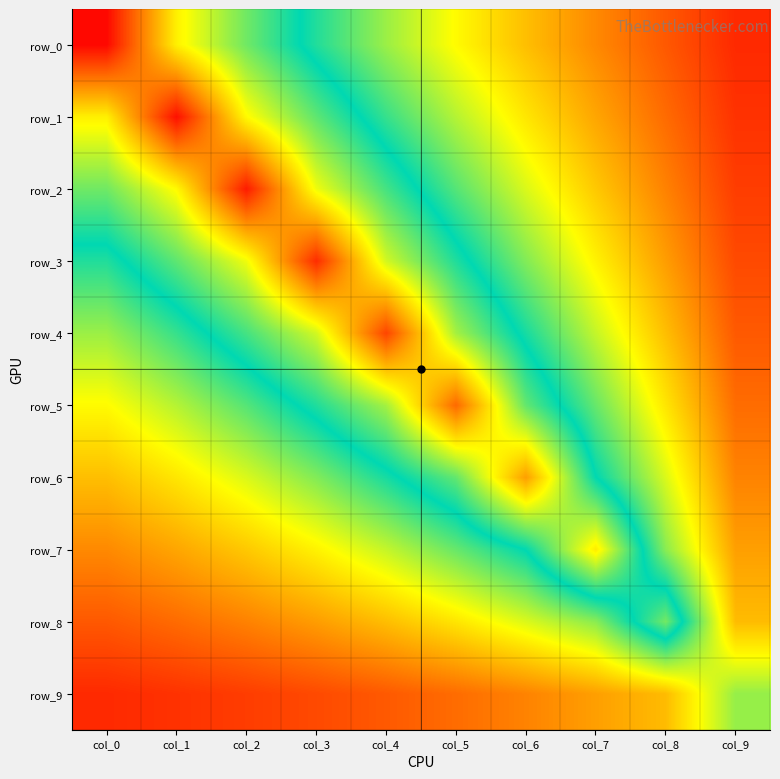

Where is row_8 nearest to the value 0?

col_0